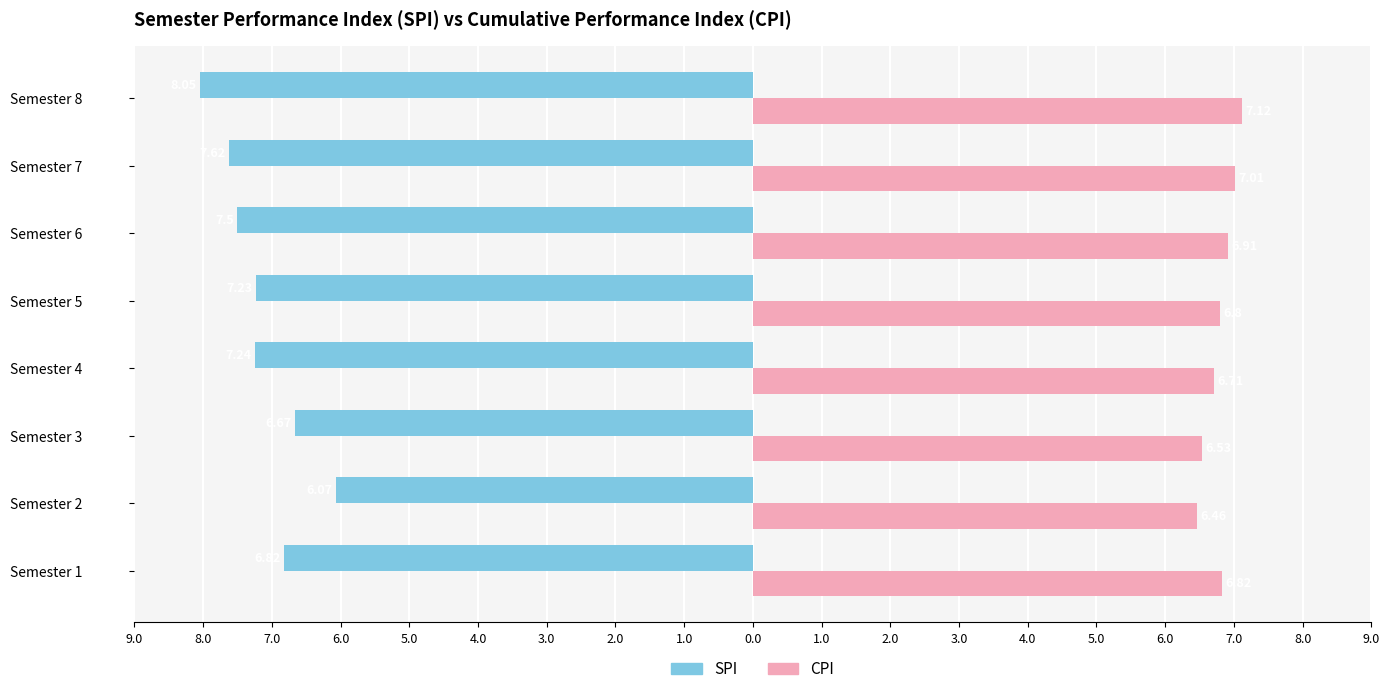

What are all the series names shown in the legend?

SPI, CPI